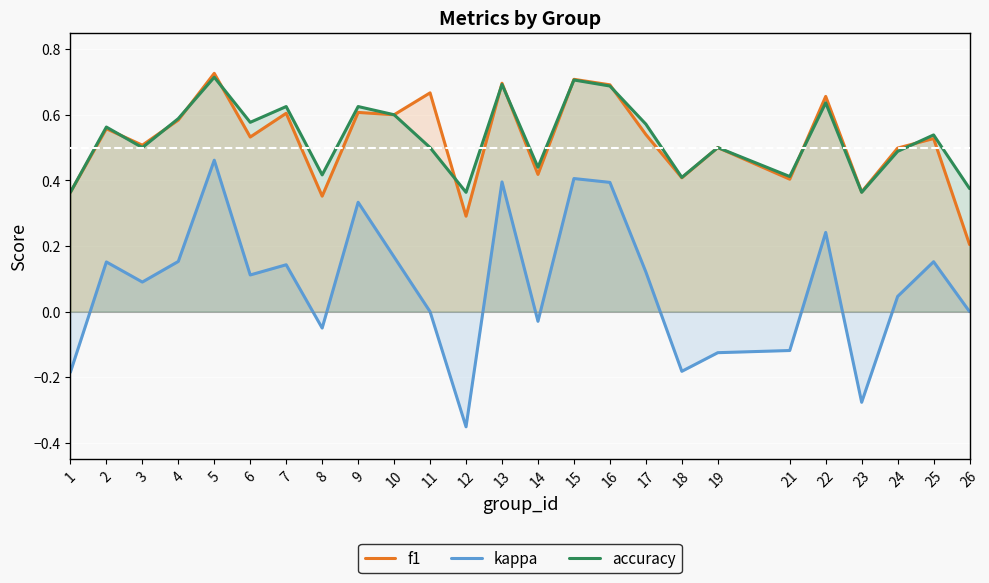

How many lines are shown in the chart?

3